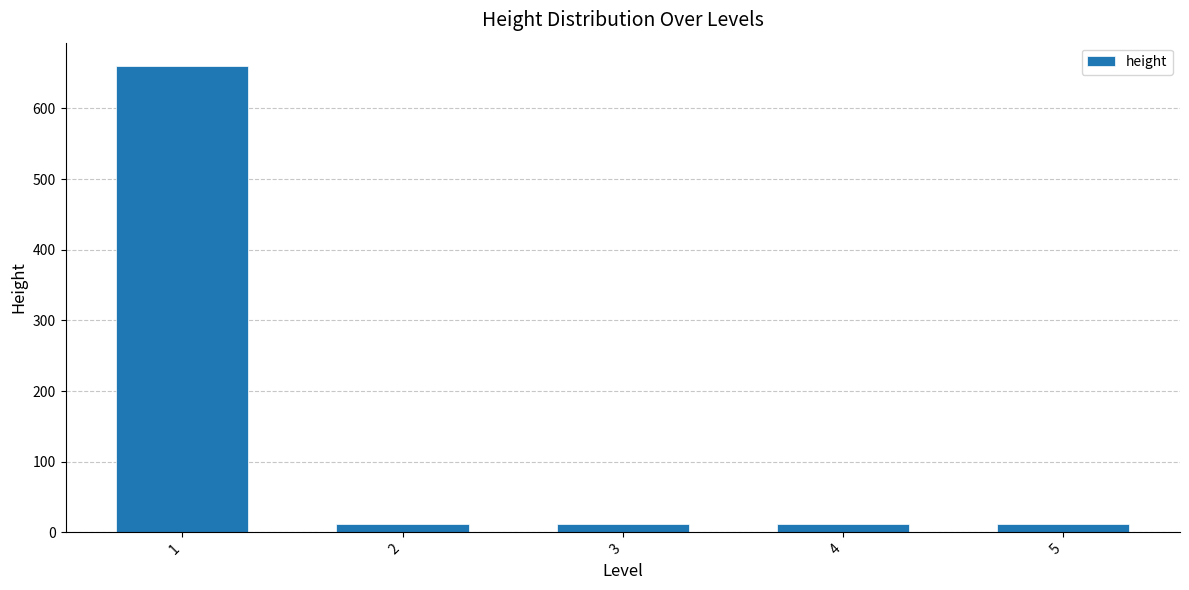

Reading left to right, transcribe all the data shown in this chart.

1=660	2=12	3=12	4=12	5=12